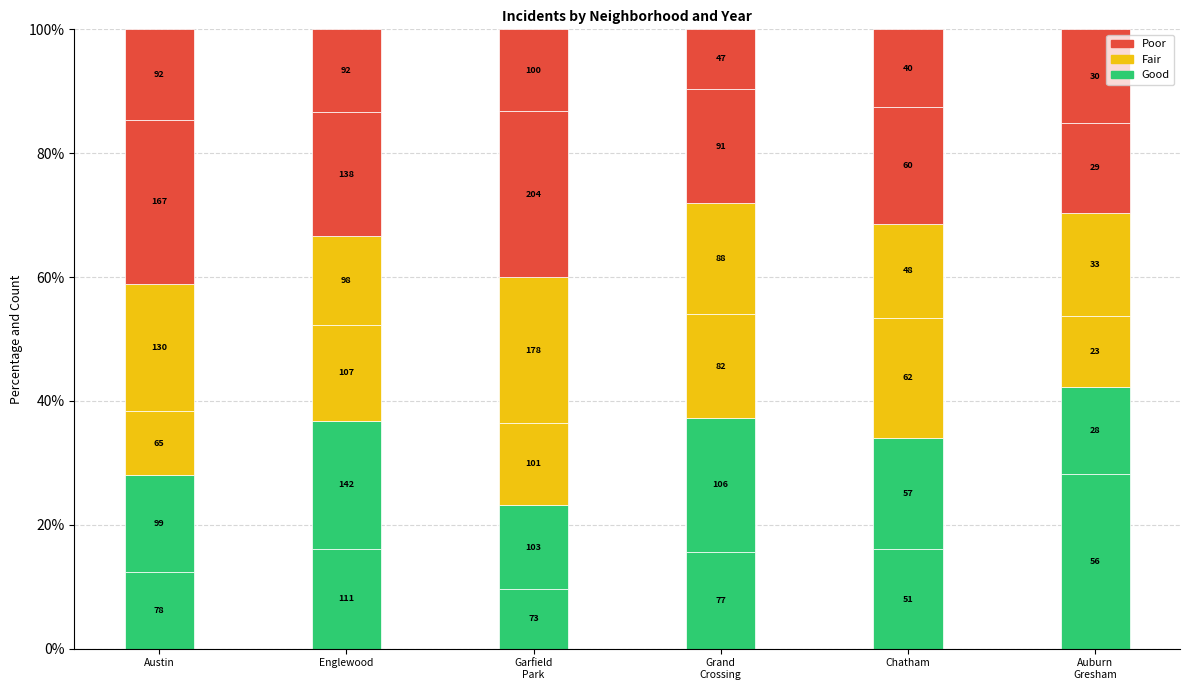

What is the highest value of the Good series?

28.1